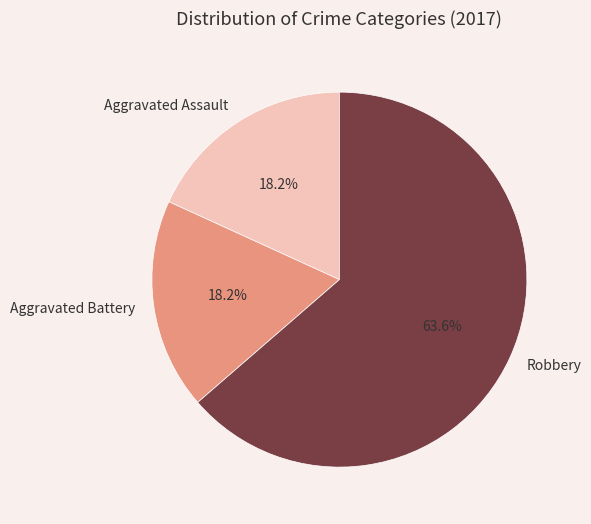

The Aggravated Battery slice represents 18% of the pie. True or false?

True